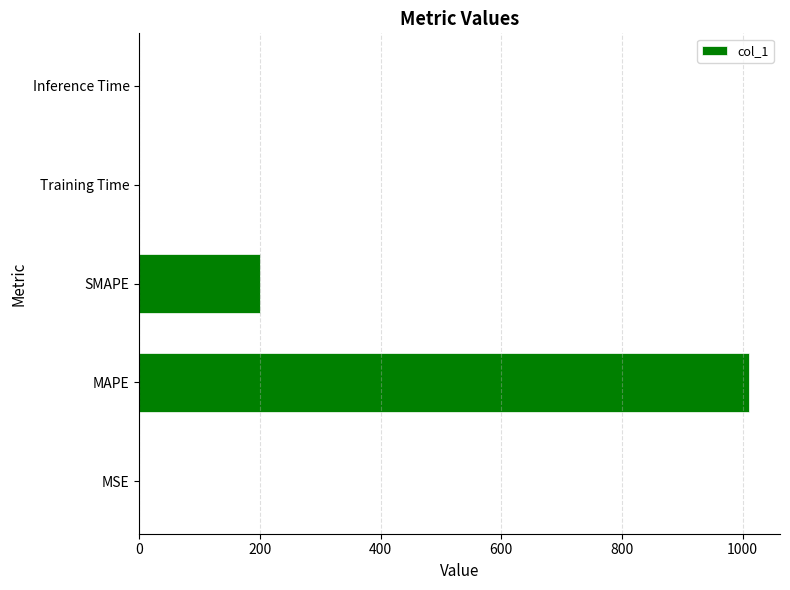

What is the sum of all values?

1211.7